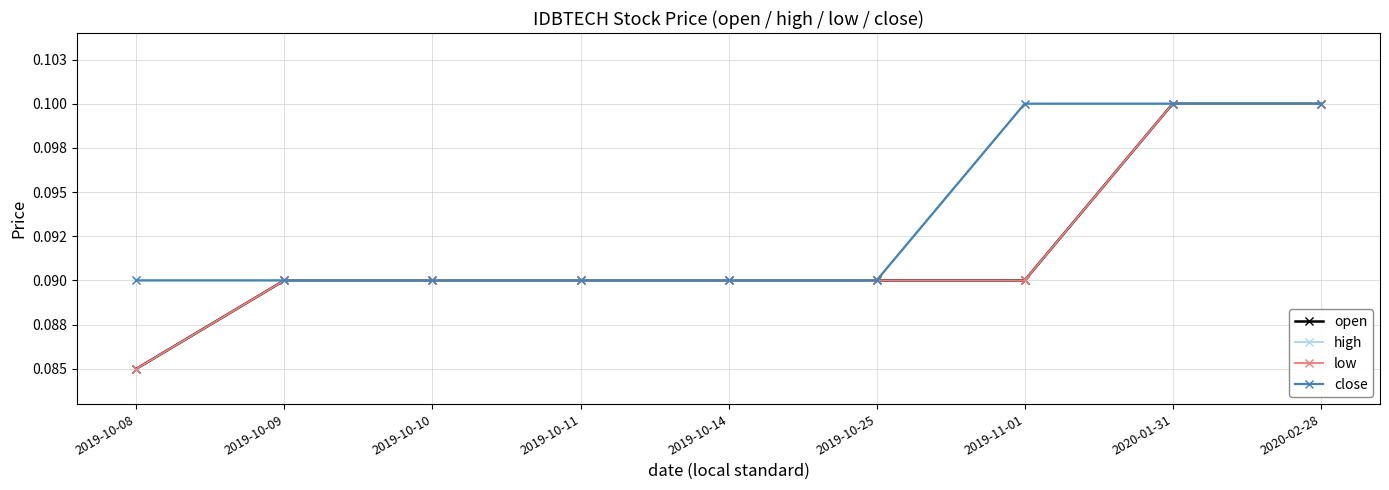

Is this an area chart (filled region under the line)?

No